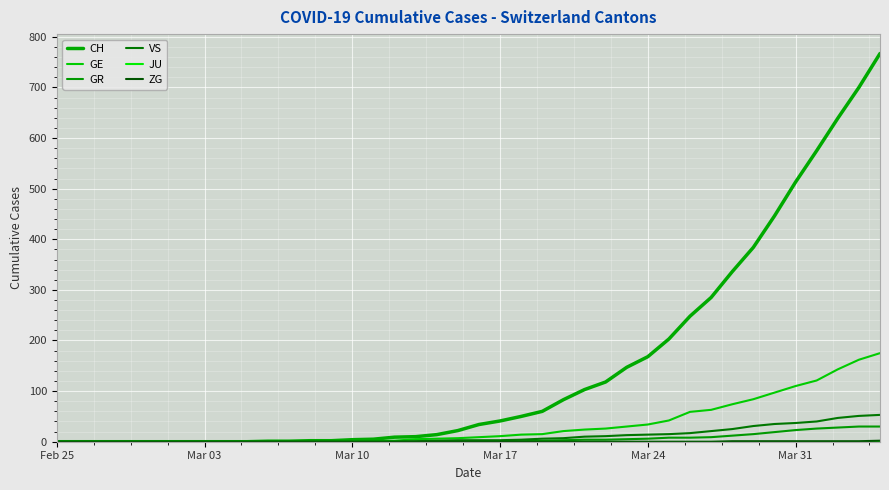

Does the chart have visible grid lines?

Yes